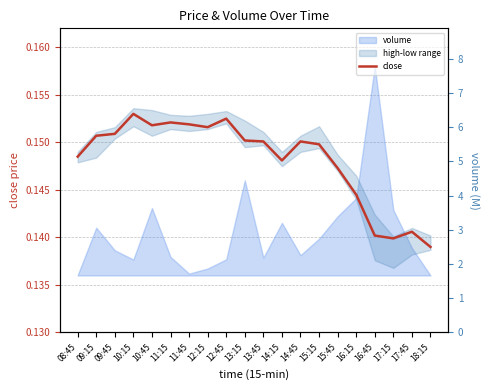

The close series shows 0.3 at 11:15. True or false?

False